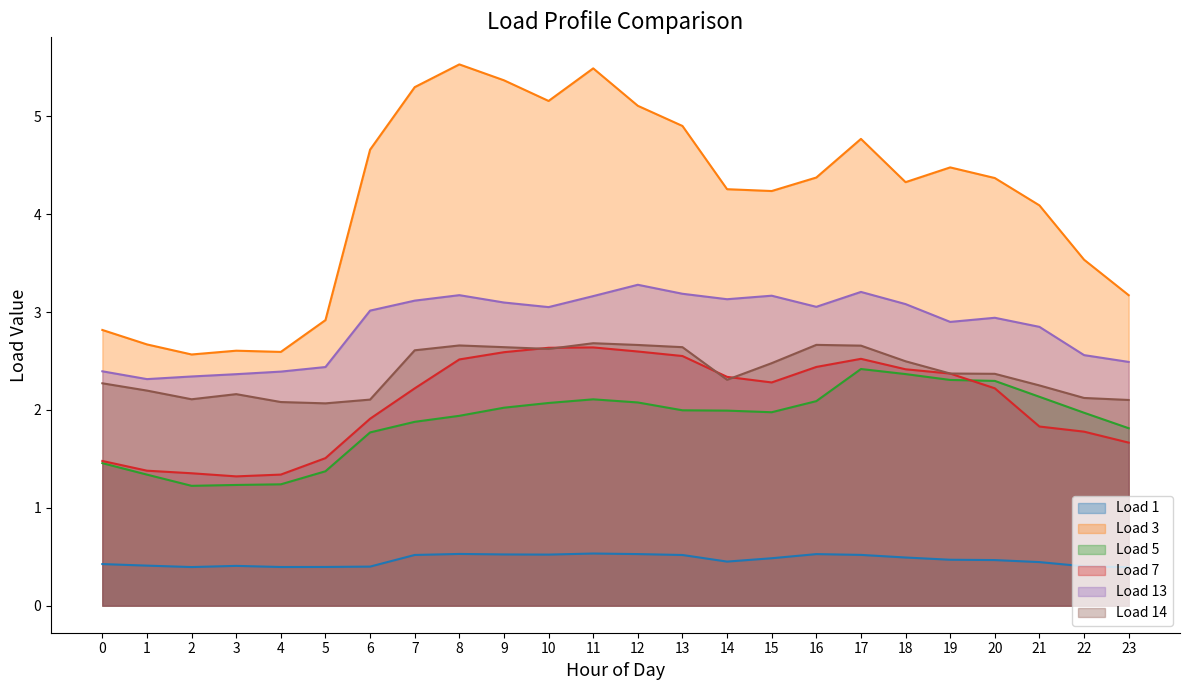

What is the value of the Load 7 point at the 11th from the left?

2.6